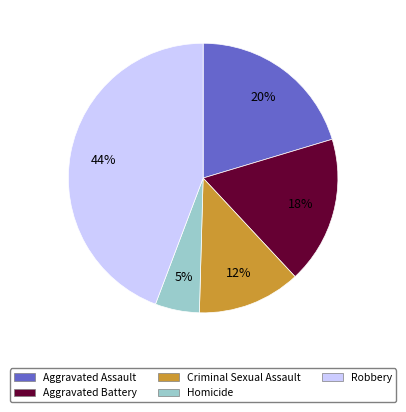

Does any single category account for the majority?

No